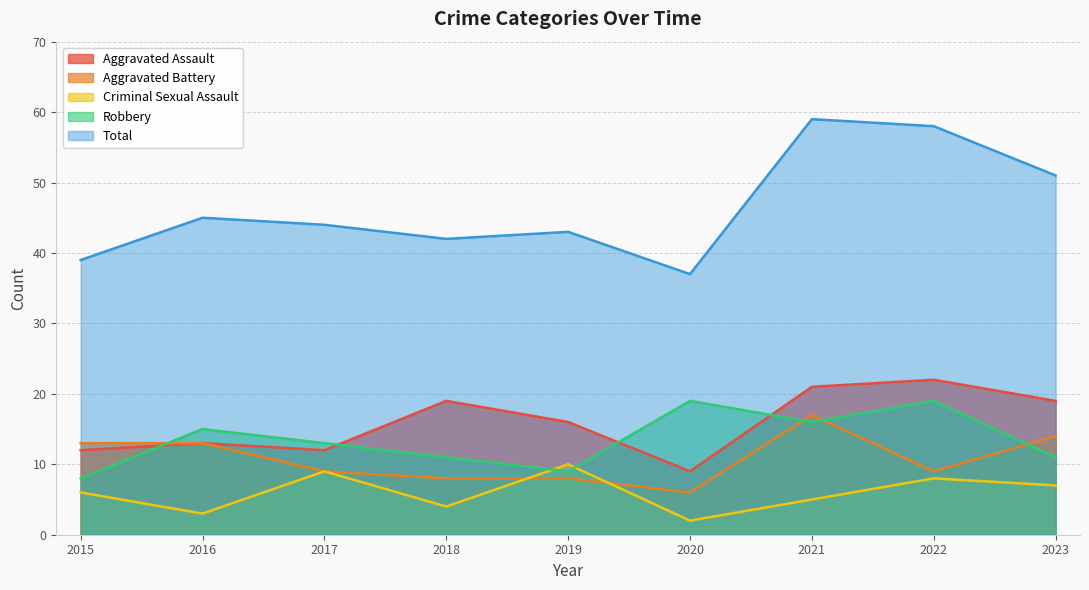

Reading left to right, what are all the values shown in this chart?

Aggravated Assault: 2015=12	2016=13	2017=12	2018=19	2019=16	2020=9	2021=21	2022=22	2023=19
Aggravated Battery: 2015=13	2016=13	2017=9	2018=8	2019=8	2020=6	2021=17	2022=9	2023=14
Criminal Sexual Assault: 2015=6	2016=3	2017=9	2018=4	2019=10	2020=2	2021=5	2022=8	2023=7
Robbery: 2015=8	2016=15	2017=13	2018=11	2019=9	2020=19	2021=16	2022=19	2023=11
Total: 2015=39	2016=45	2017=44	2018=42	2019=43	2020=37	2021=59	2022=58	2023=51